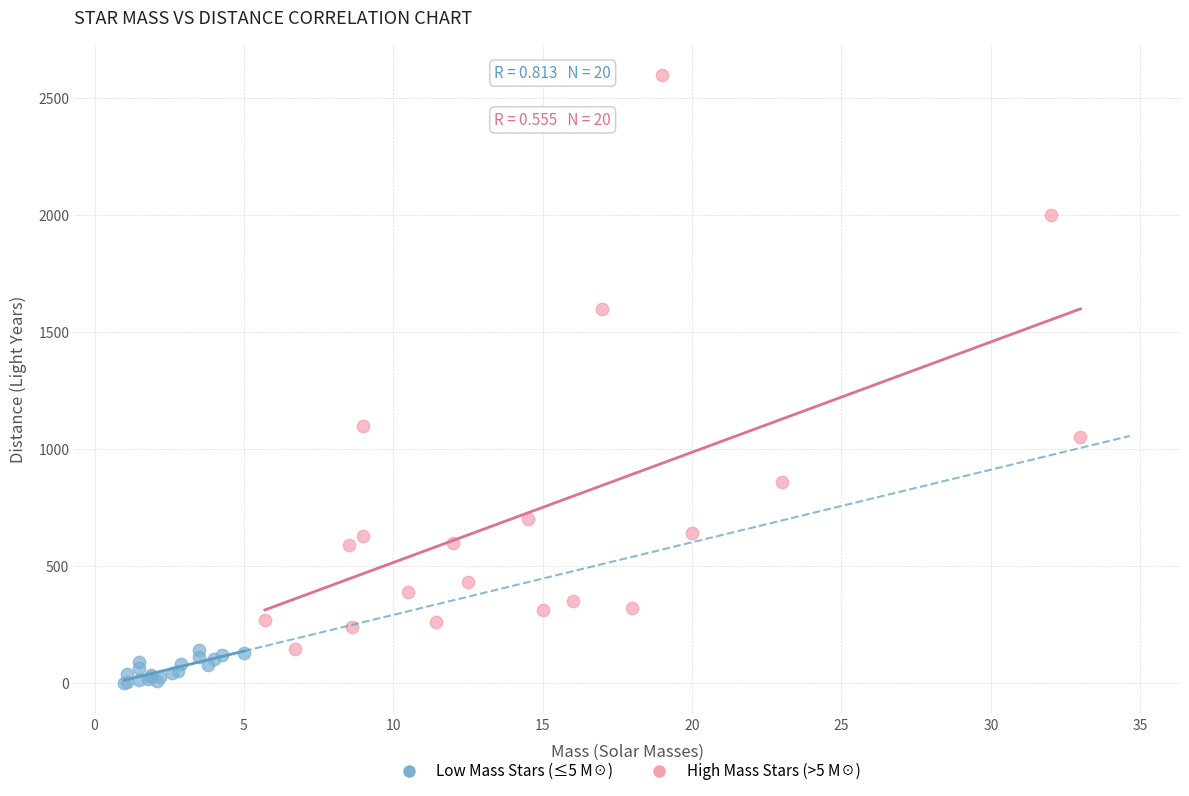

Which series contains the lowest Y value?

Low Mass Stars (≤5 M☉)